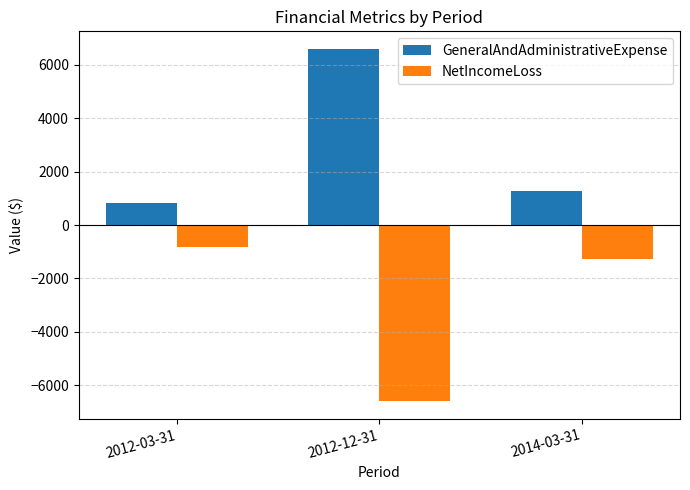

What is the maximum value for GeneralAndAdministrativeExpense?

6596